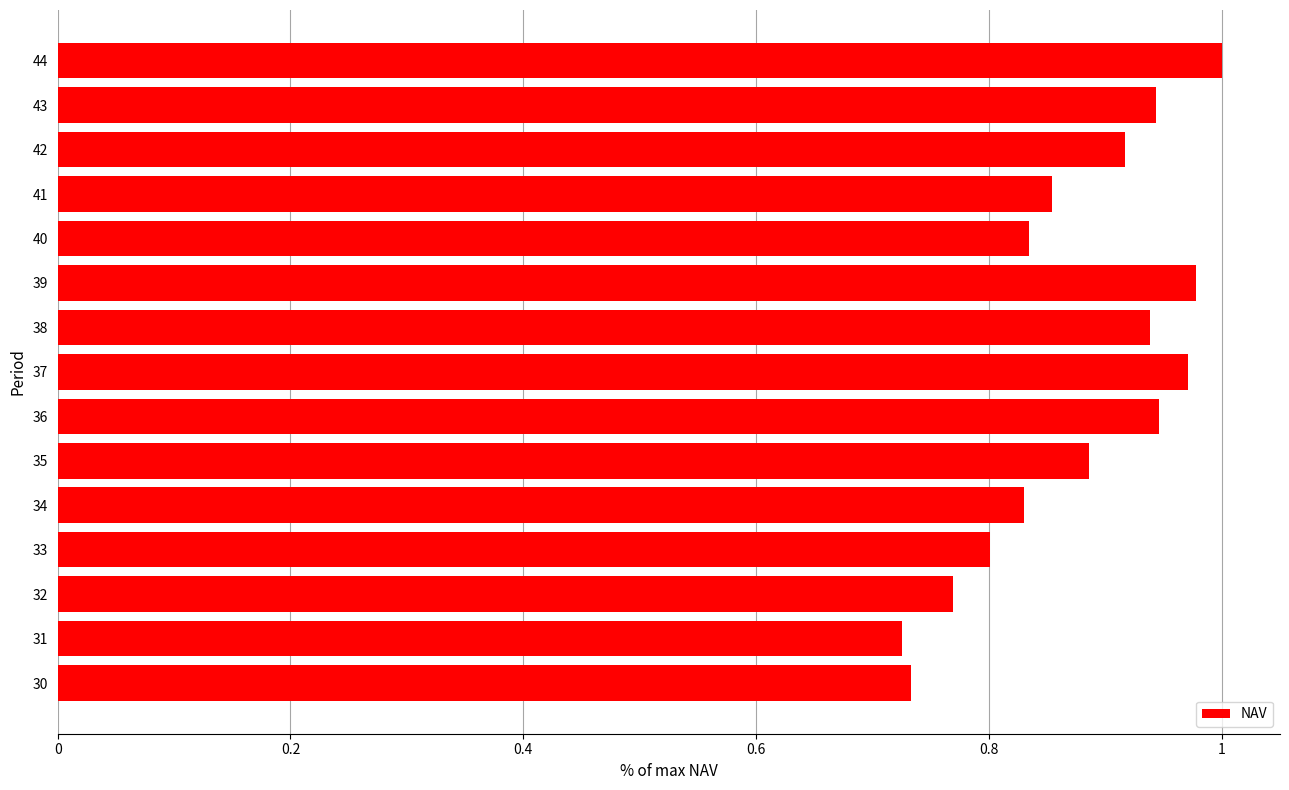

What is the change in value from 30 to 34?

+0.1